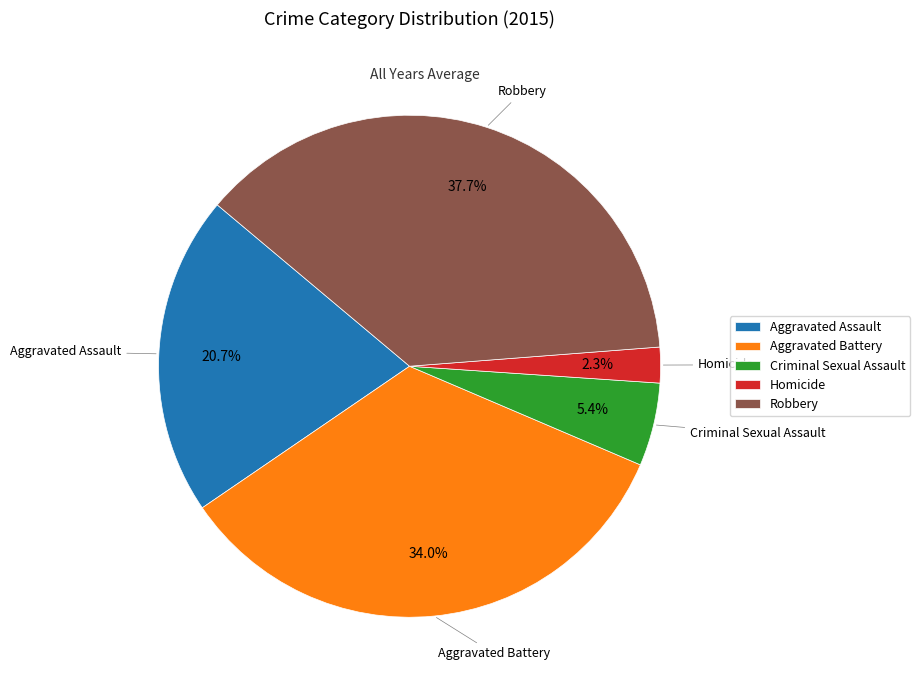

Do Criminal Sexual Assault and Robbery together represent more than half of the pie?

No